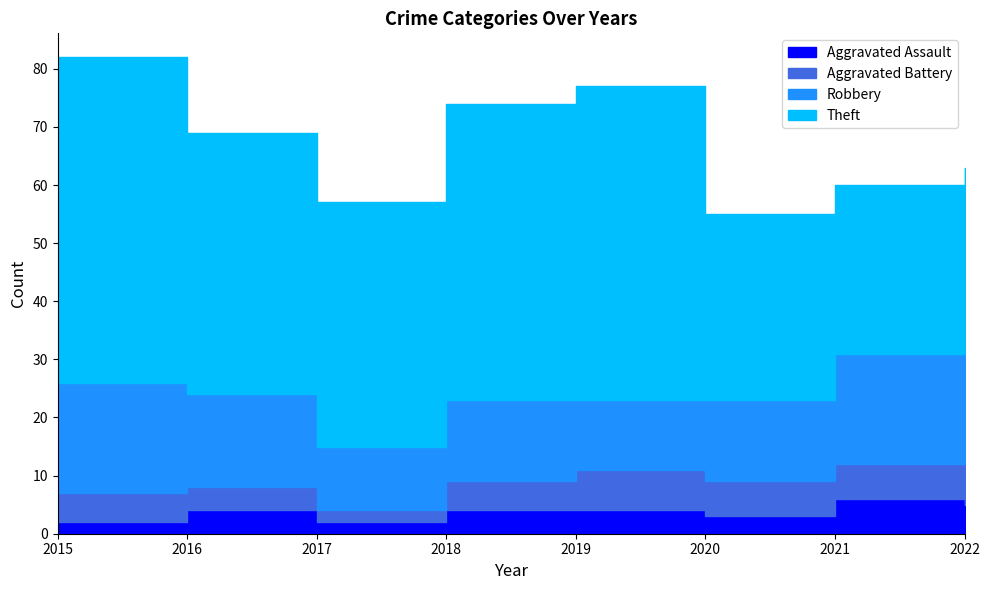

What is the difference between the Aggravated Battery values at 2016 and 2020?

2